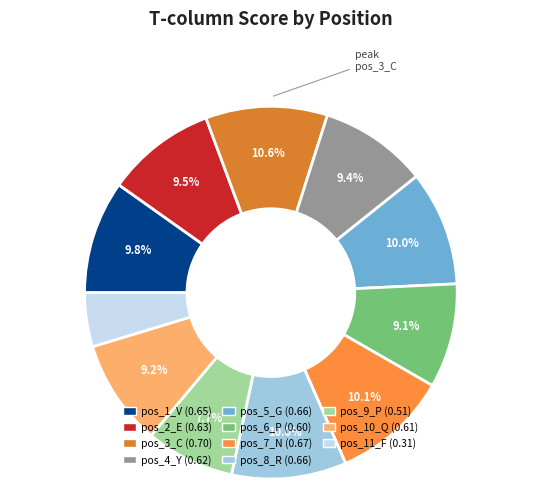

Does any single category account for the majority?

No